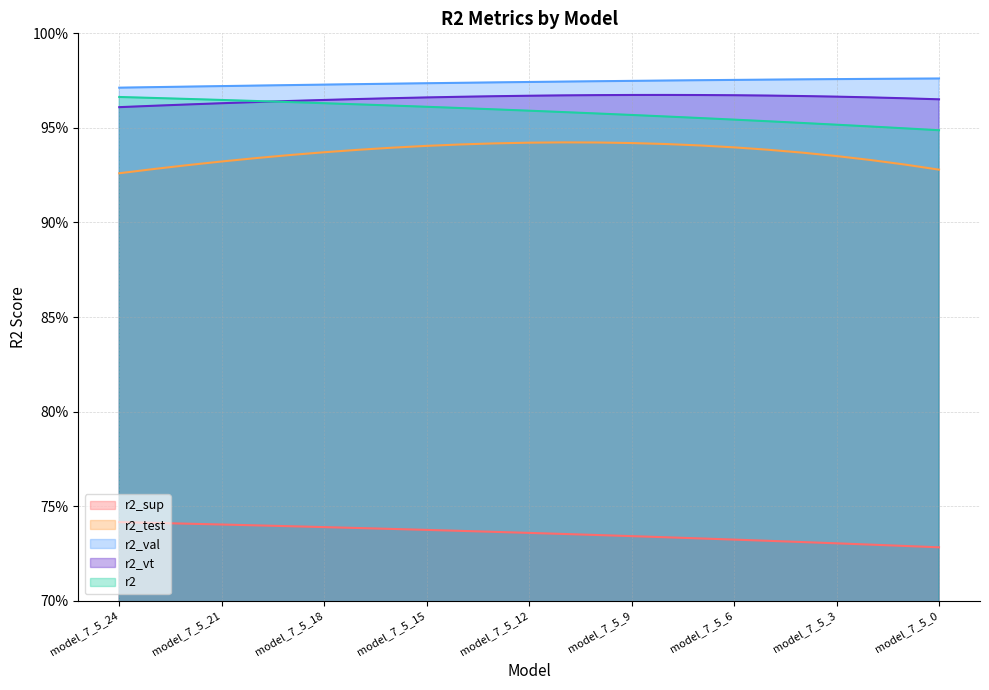

What is the greatest value displayed?

1.0